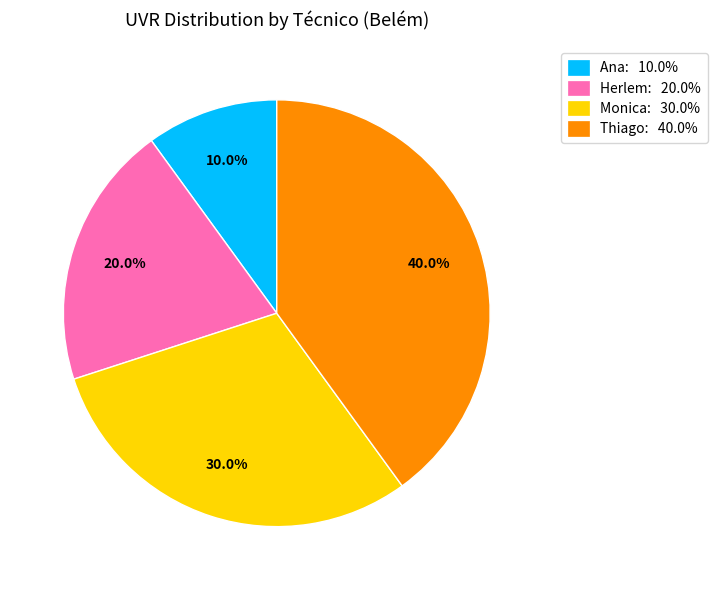

How many slices are in this pie chart?

4